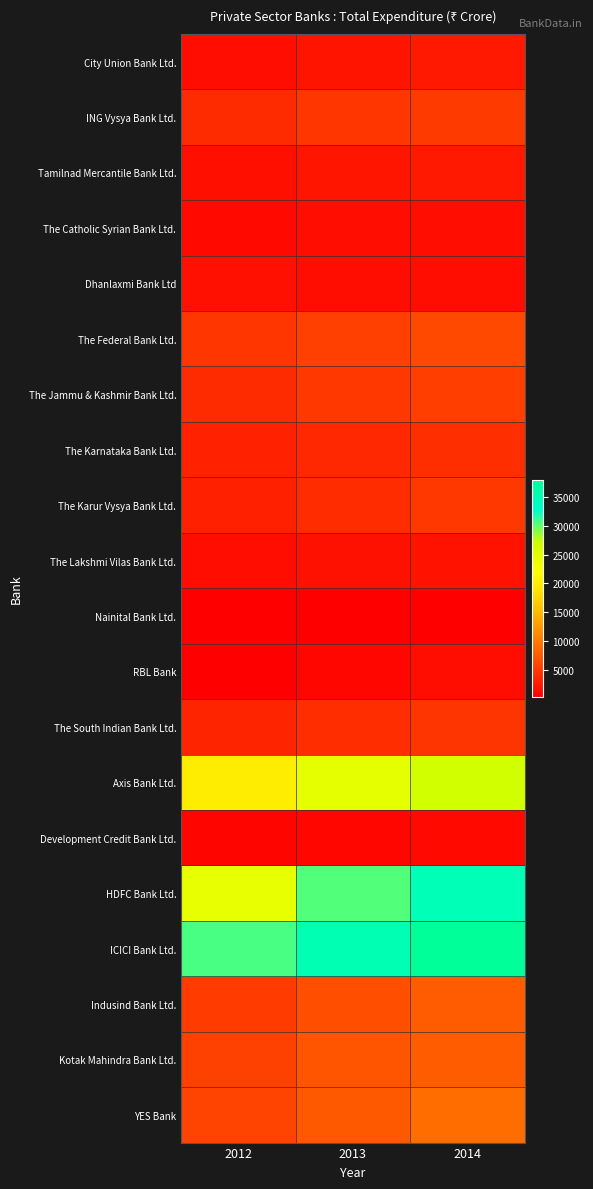

What is the smallest value displayed?

273.4